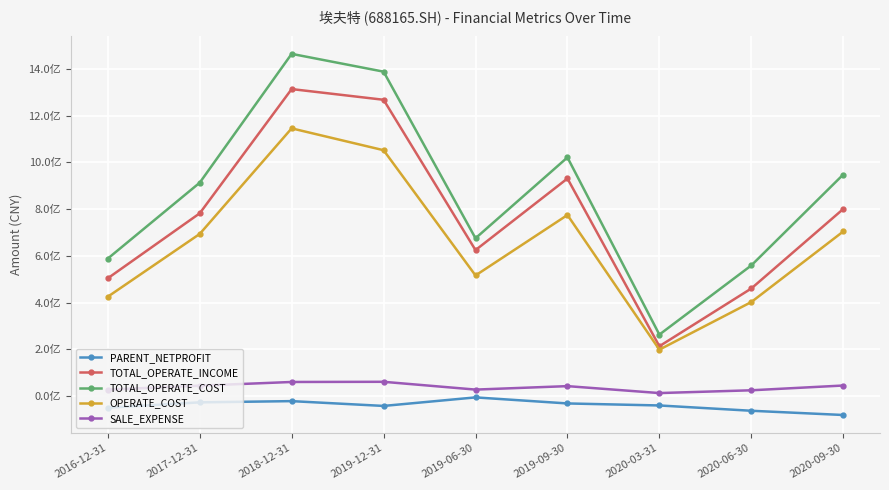

List the series in order of their peak value, lowest first.

PARENT_NETPROFIT, SALE_EXPENSE, OPERATE_COST, TOTAL_OPERATE_INCOME, TOTAL_OPERATE_COST